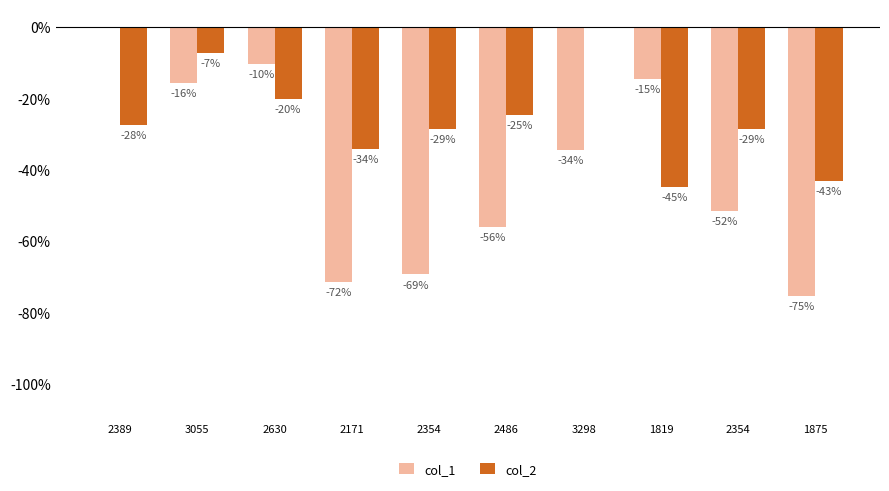

True or false: col_1 has a value of -103.4 at 2354.

False